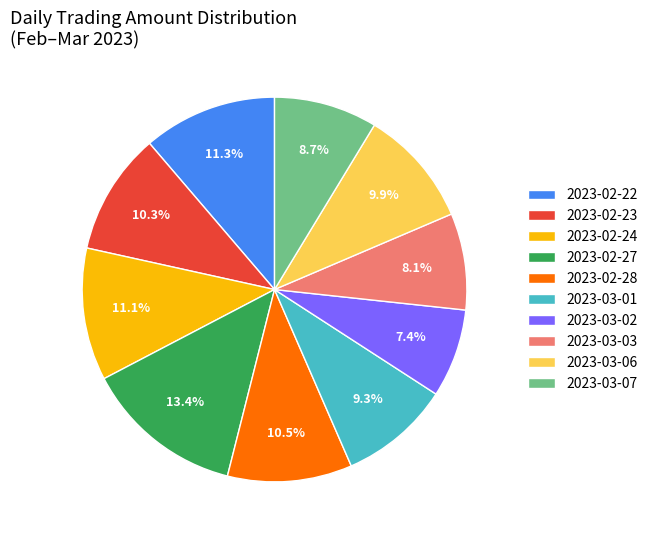

To the nearest percent, what is the difference between the largest and smallest slice percentages?

6%